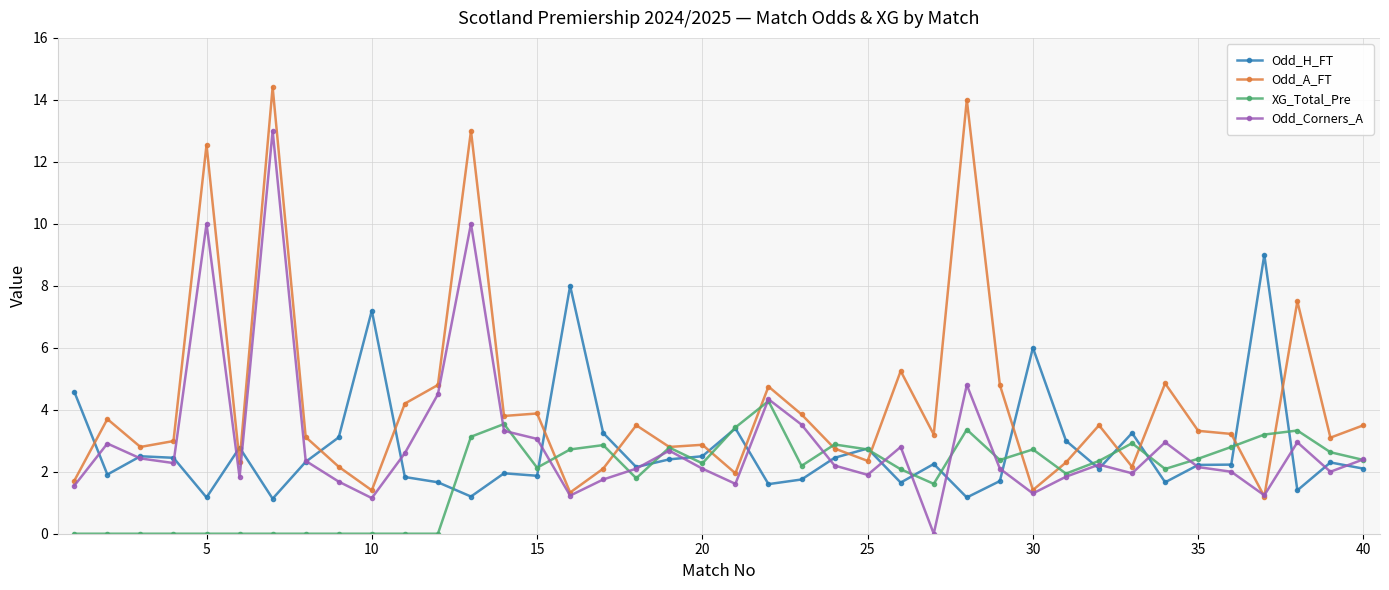

In Odd_Corners_A, how many points are lower than both neighbors (excluding endpoints)?

11